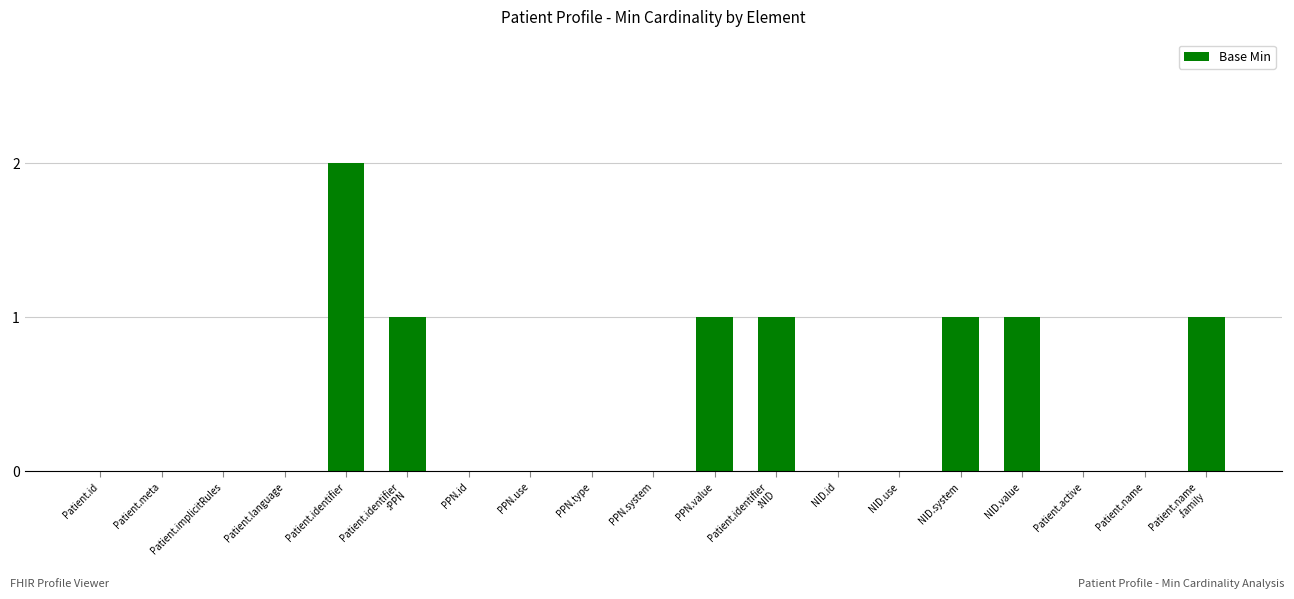

The value at Patient.active is 0. True or false?

True